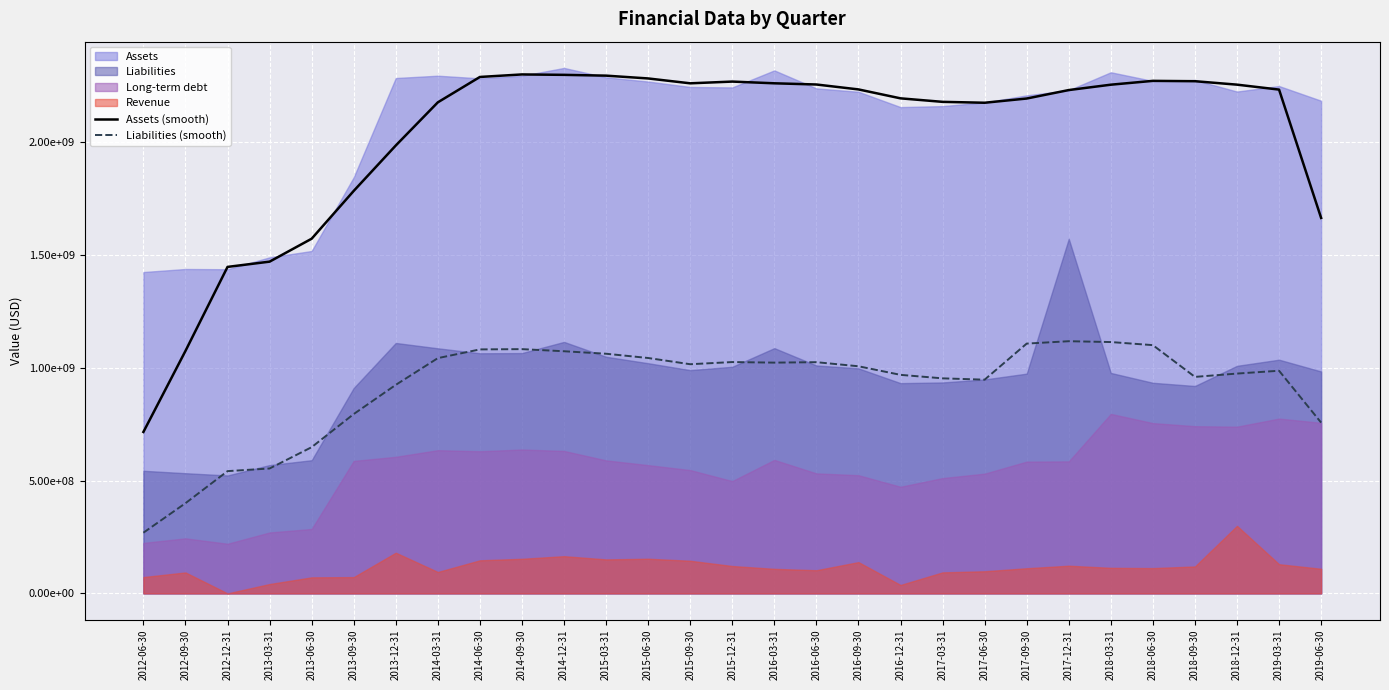

Where does the Assets (smooth) series first go above 2233875000?

2014-06-30